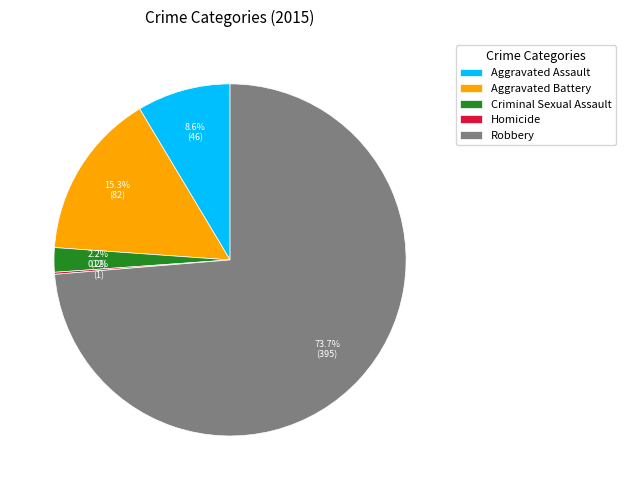

What percentage is the Criminal Sexual Assault slice, to the nearest percent?

2%